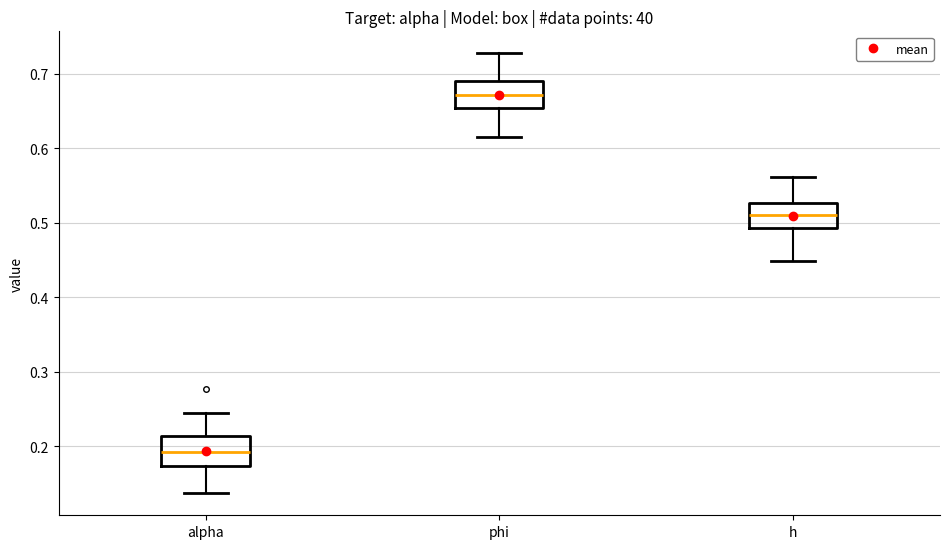

Which box's median line is the lowest?

alpha